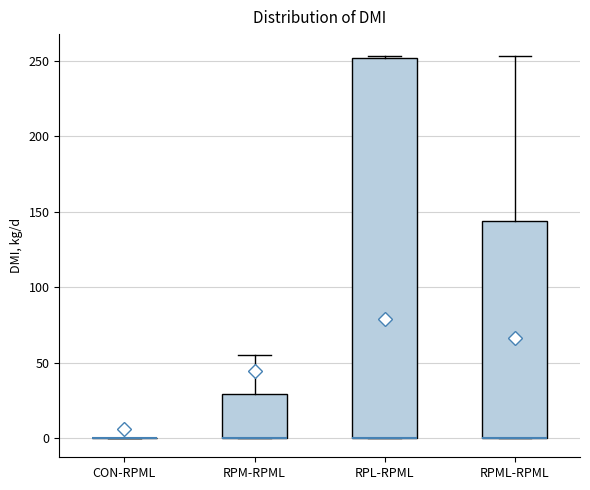

Where is the upper edge of the box for RPL-RPML on the y-axis? The values are not printed on the chart, so give them approximately, as read against the axis.

250